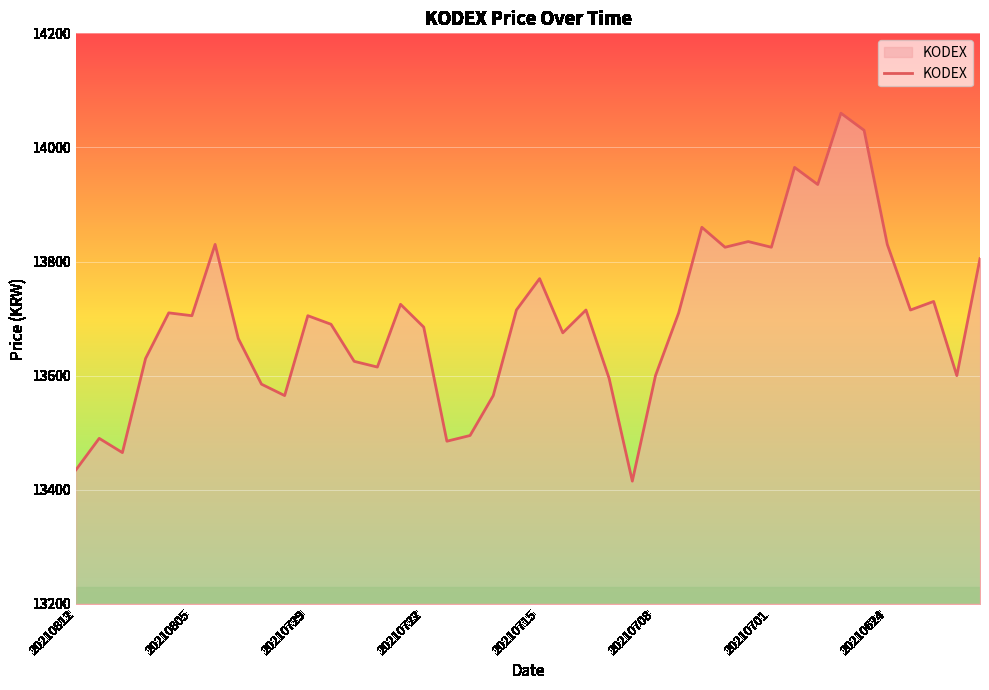

What is the greatest value displayed?

14060